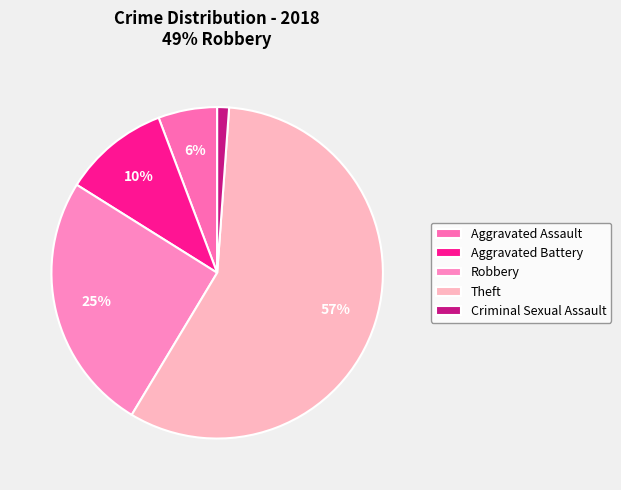

Rank the categories by value from highest to lowest.

Theft, Robbery, Aggravated Battery, Aggravated Assault, Criminal Sexual Assault